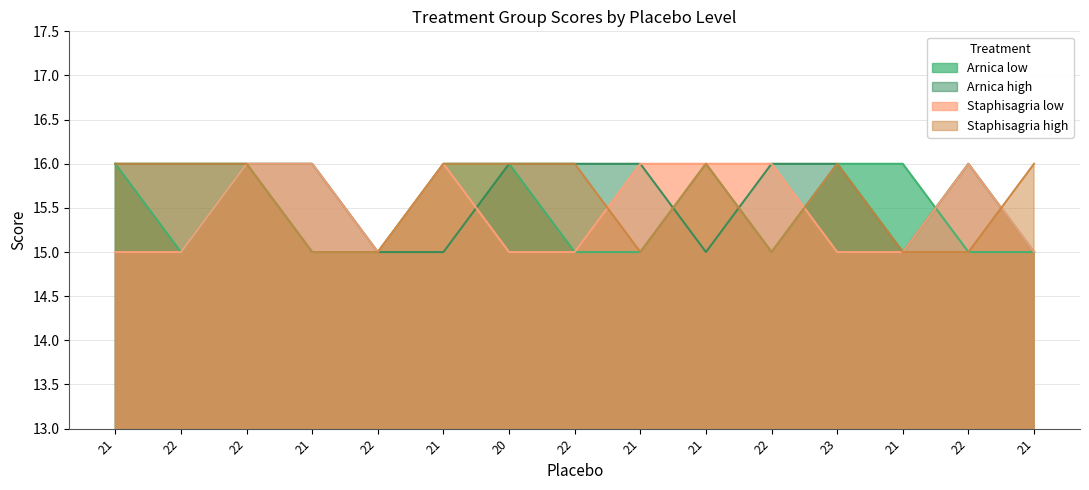

What are all the series names shown in the legend?

Arnica low, Arnica high, Staphisagria low, Staphisagria high